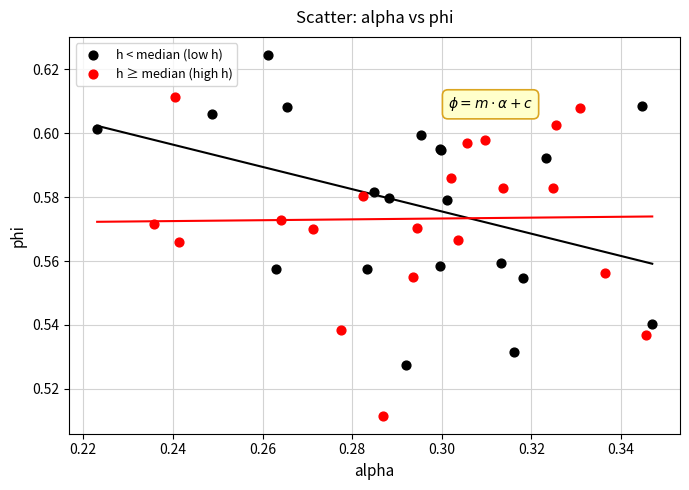

Which series reaches the minimum Y coordinate?

h ≥ median (high h)